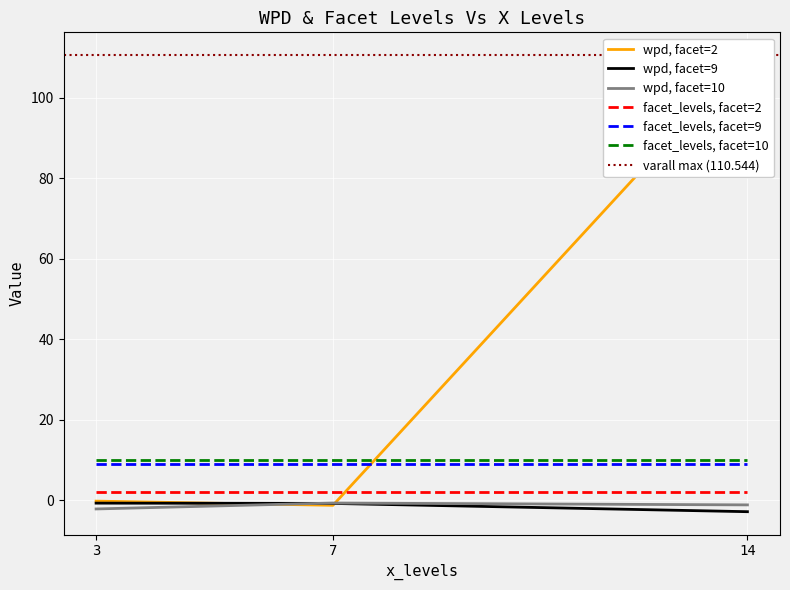

Is it true that wpd equals -0.3 at 3?

False